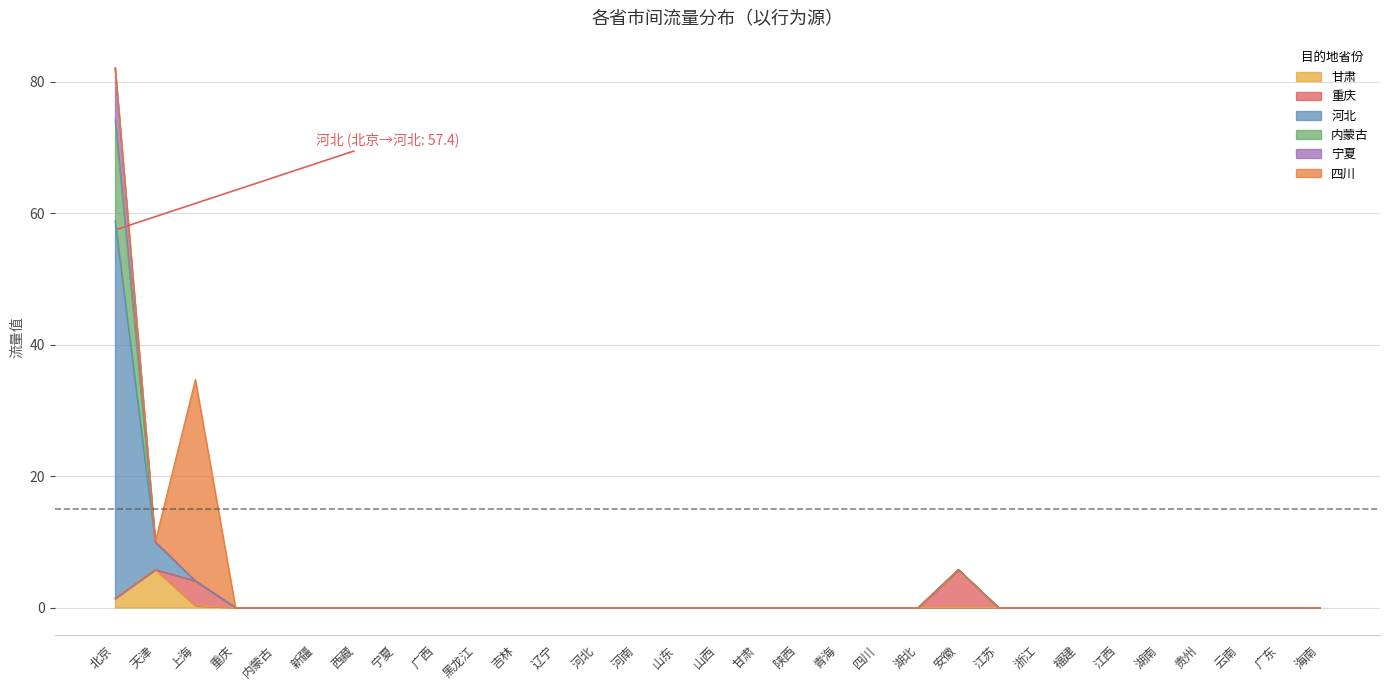

At 辽宁, list the series in order from largest to smallest.

甘肃, 河北, 内蒙古